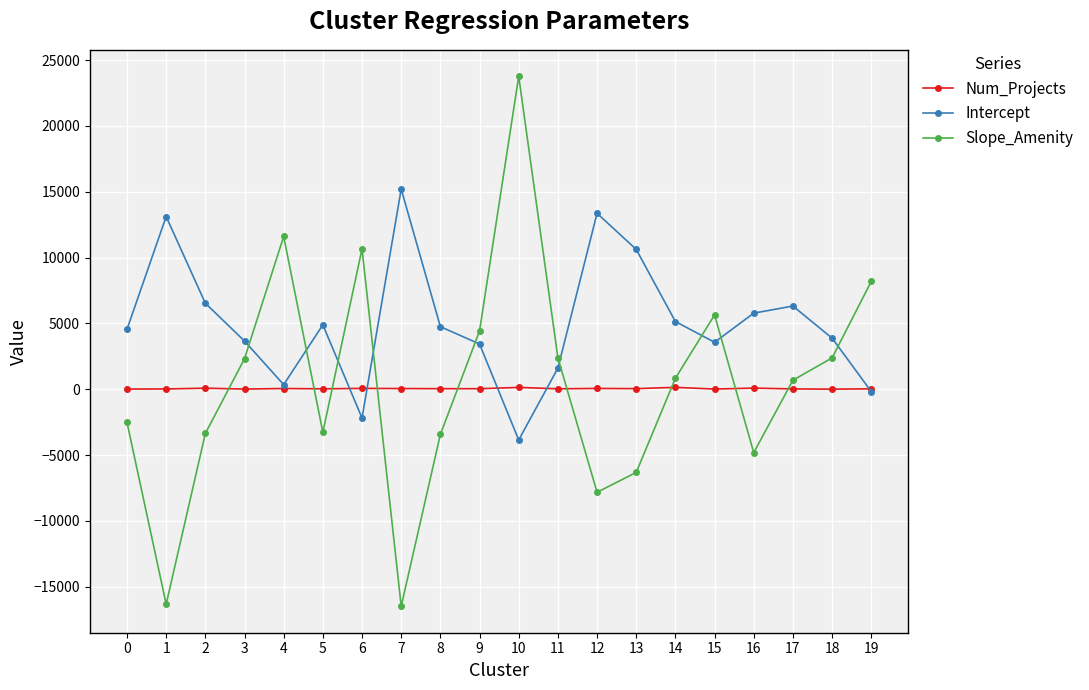

What is the value of the Num_Projects point at the 8th from the left?

49.0